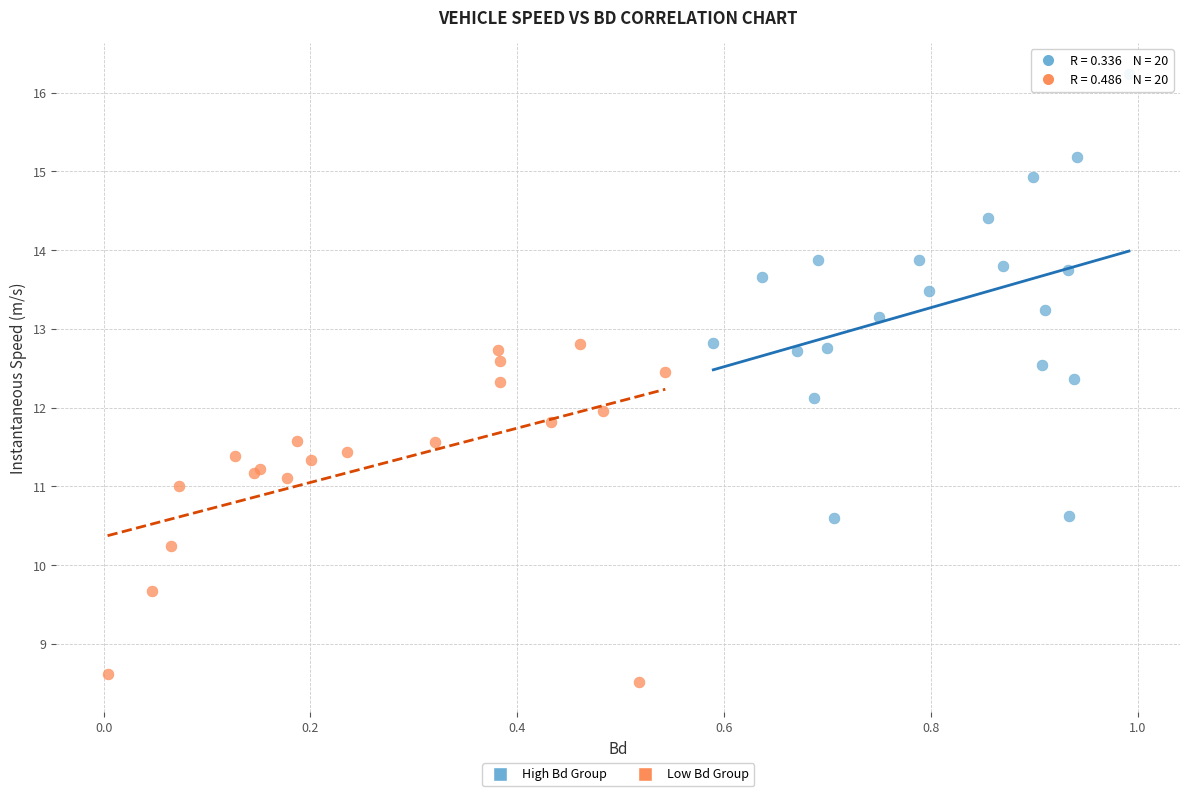

Which series has the widest spread of Y values?

High Bd Group